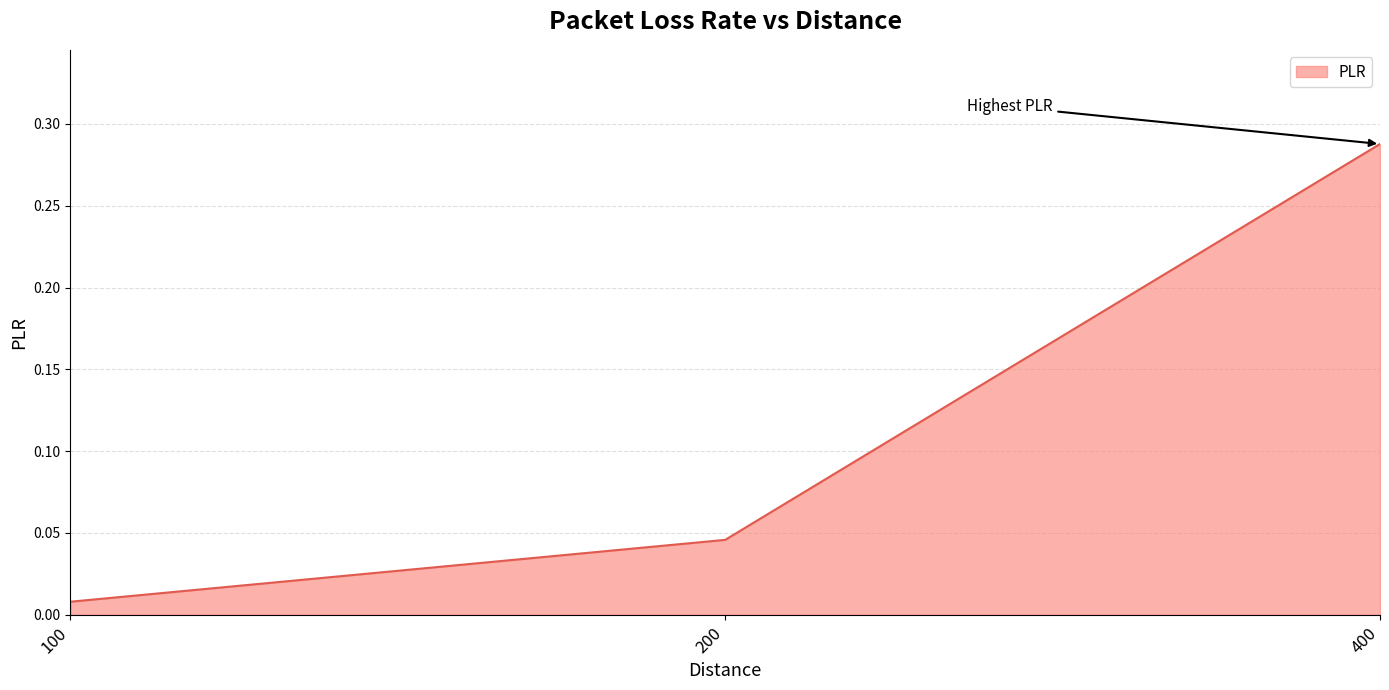

List the labels in order of value, largest first.

400, 200, 100